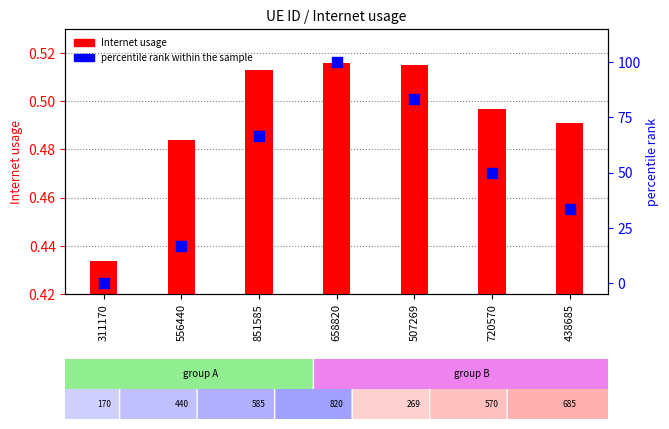

Is the value of Internet usage at 658820 greater than the value of percentile rank within the sample at 720570?

No